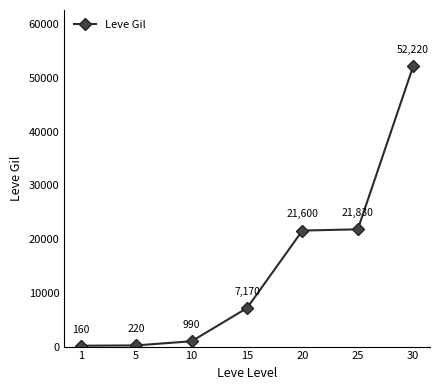

What is the smallest value displayed?

160